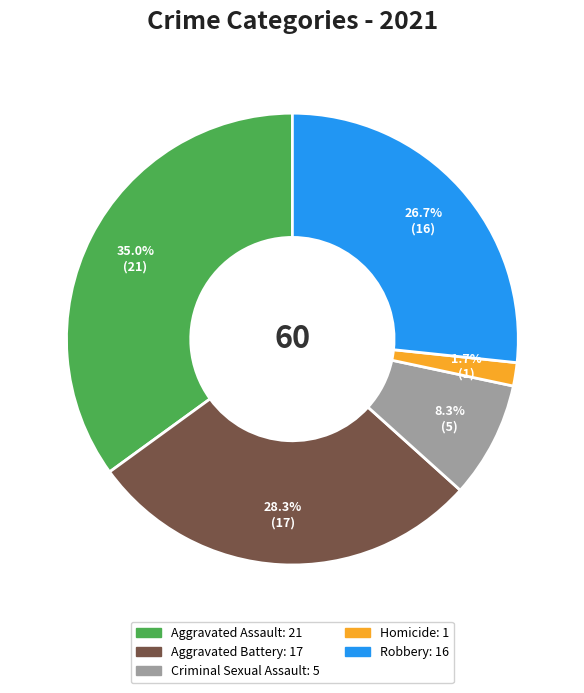

How much of the chart is everything except Aggravated Assault?

65.0%